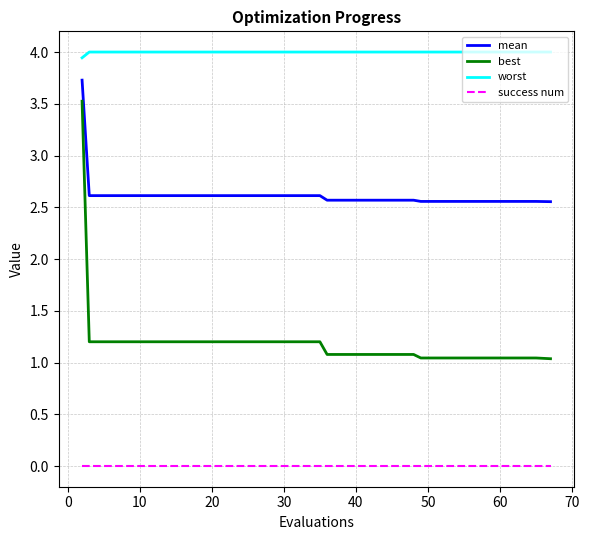

Which series has the widest spread of values?

best